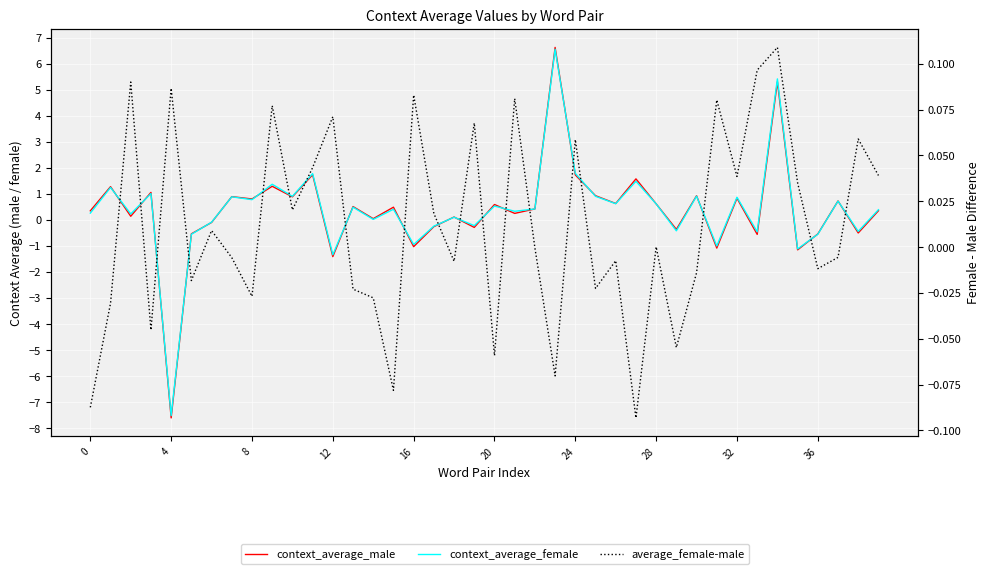

How many lines are shown in the chart?

3